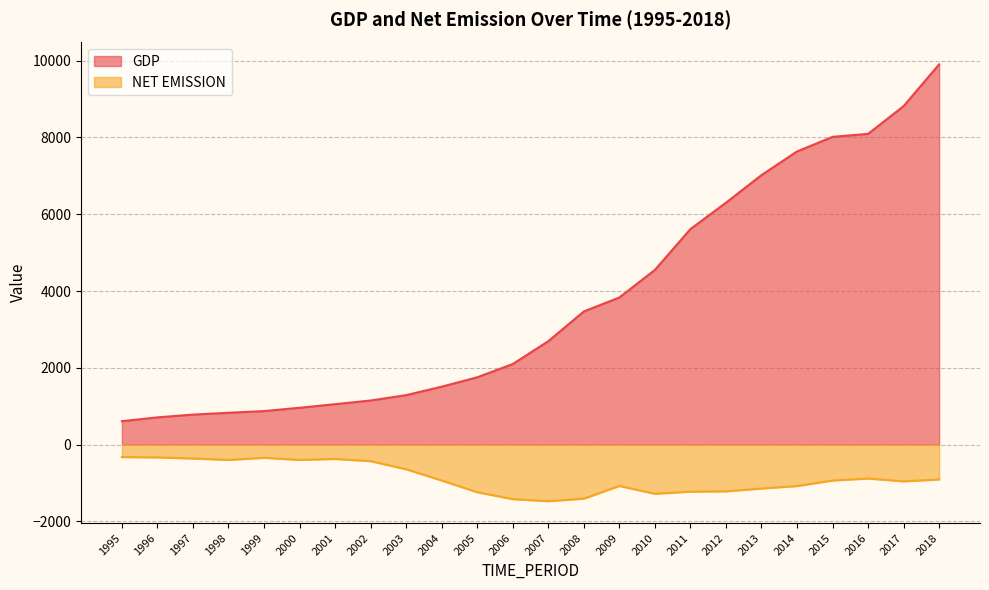

True or false: GDP and NET EMISSION intersect in this chart.

False